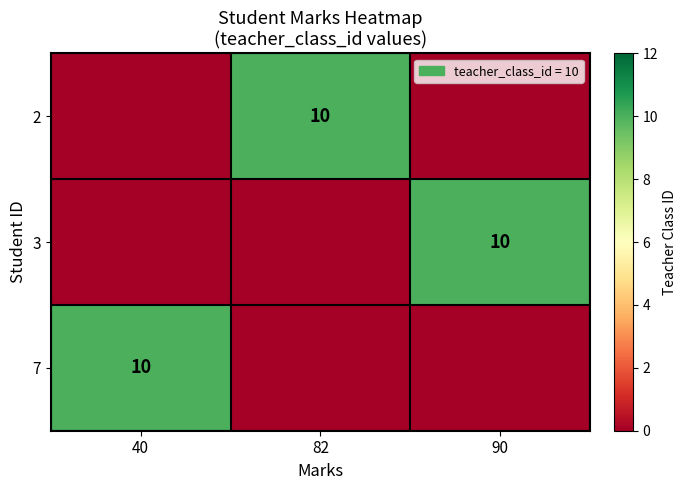

The 2 series shows 10 at 82. True or false?

True